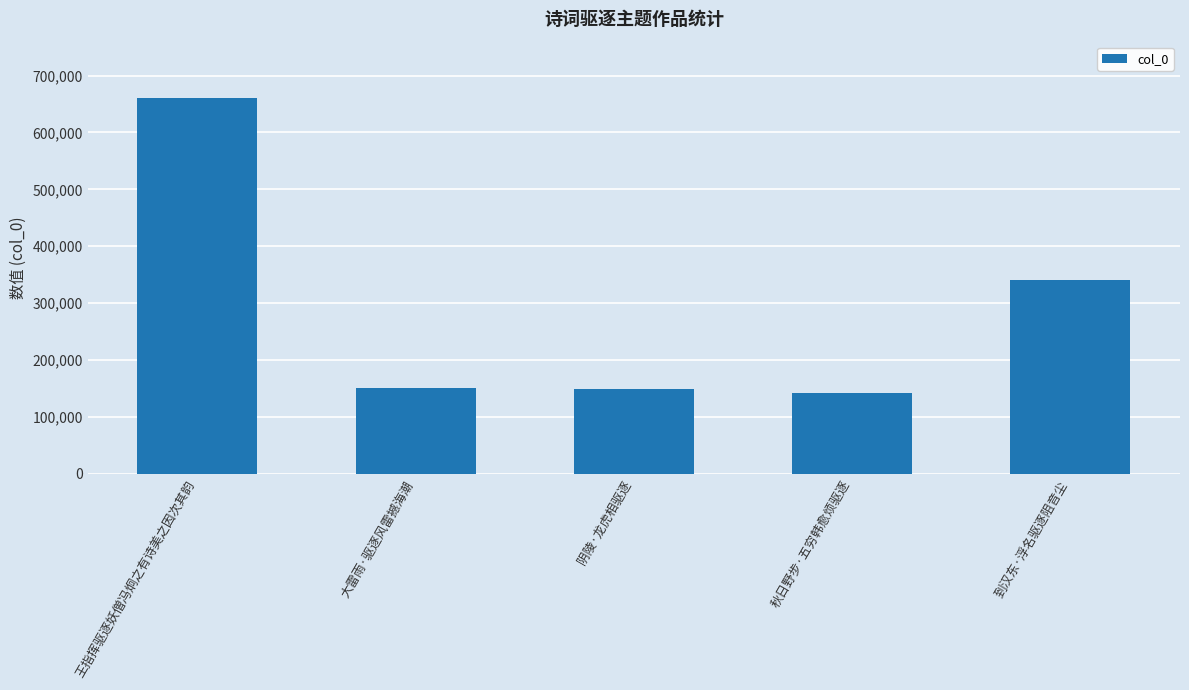

What is the difference between the maximum and minimum values?

517936